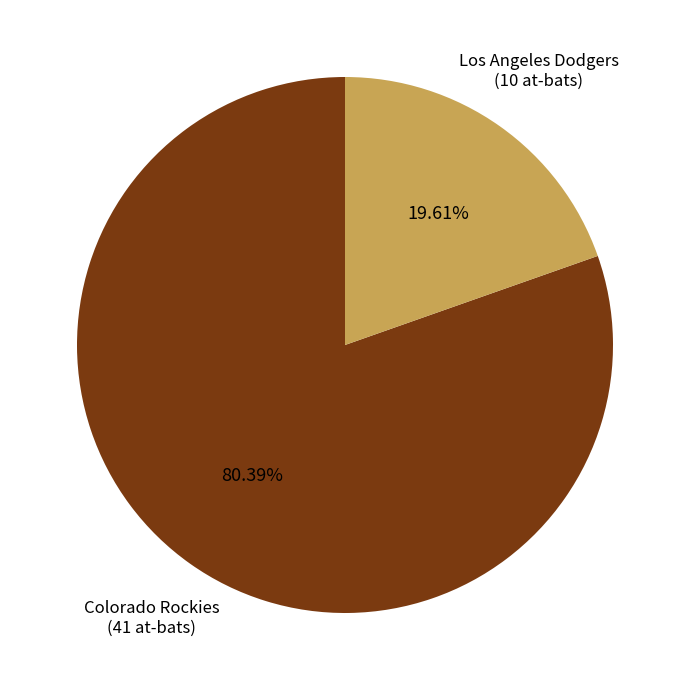

Is there any slice that represents more than half of the pie?

Yes